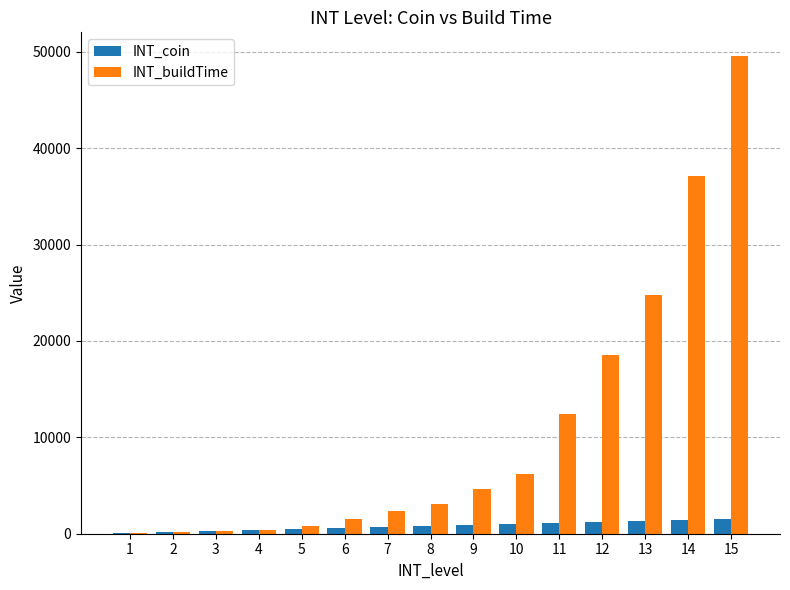

Does the chart contain stacked bars?

No